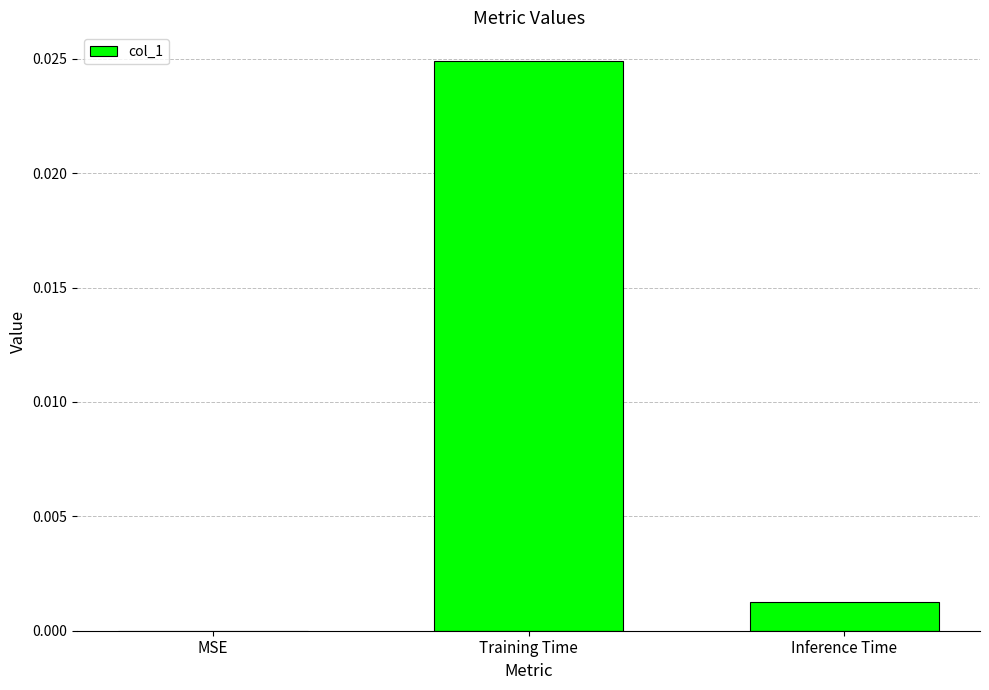

The chart shows a value of 0.0 at Inference Time. True or false?

True